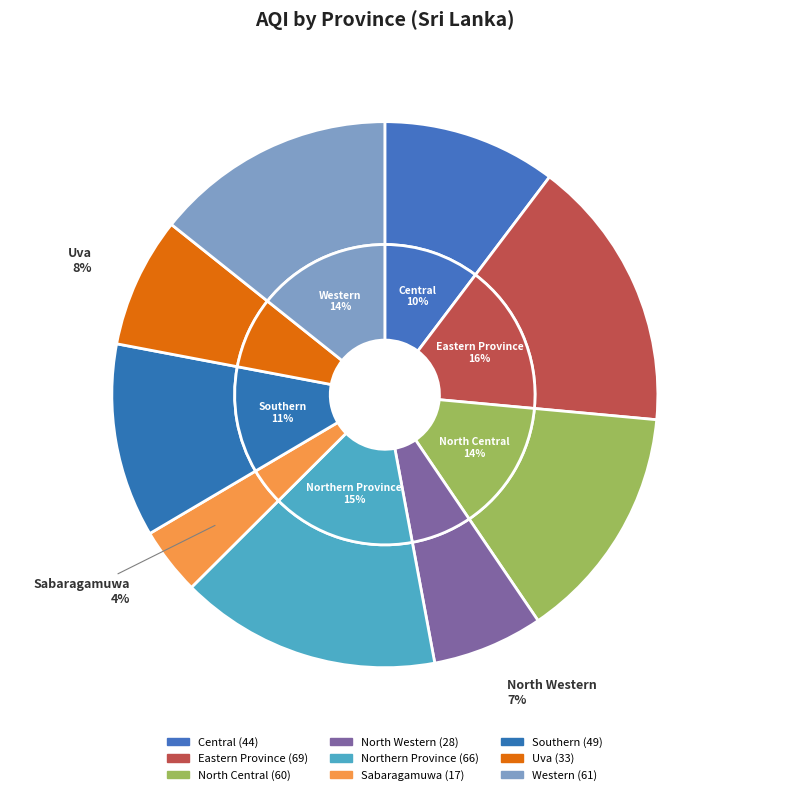

Combined, do Western and Northern Province account for over 50%?

No